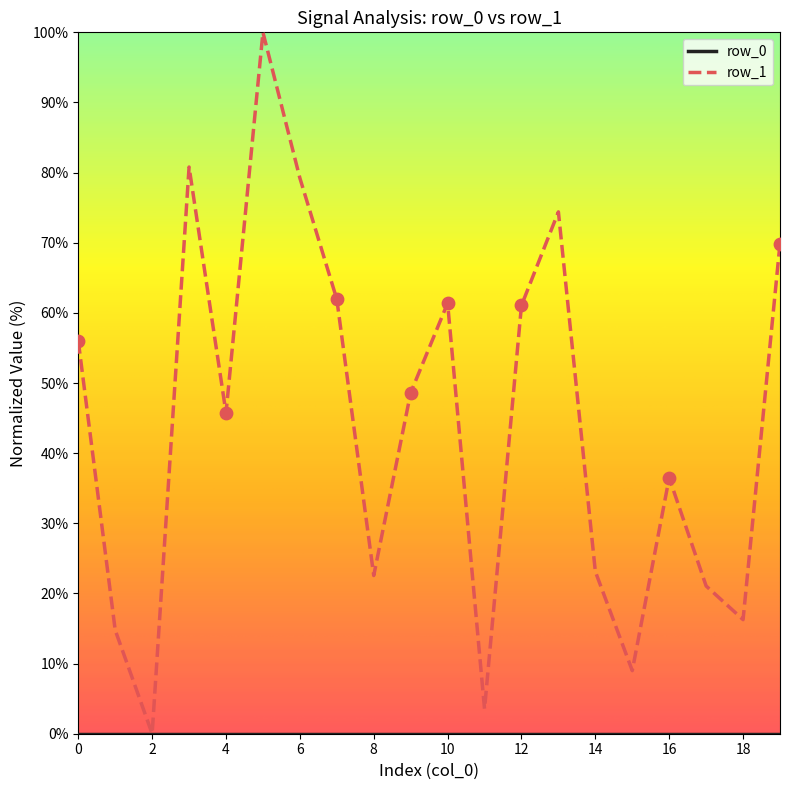

Which series has the largest range (max minus min)?

row_1